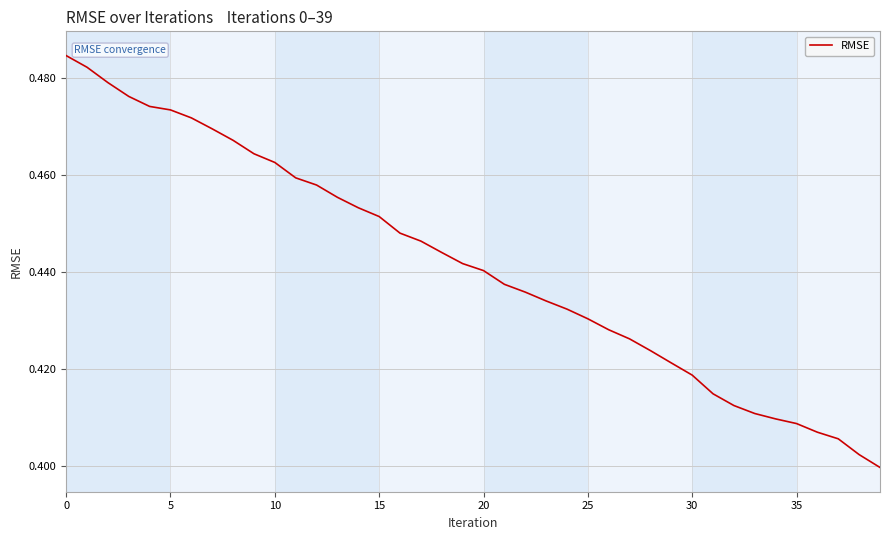

What is the label of the 4th point from the right?

36